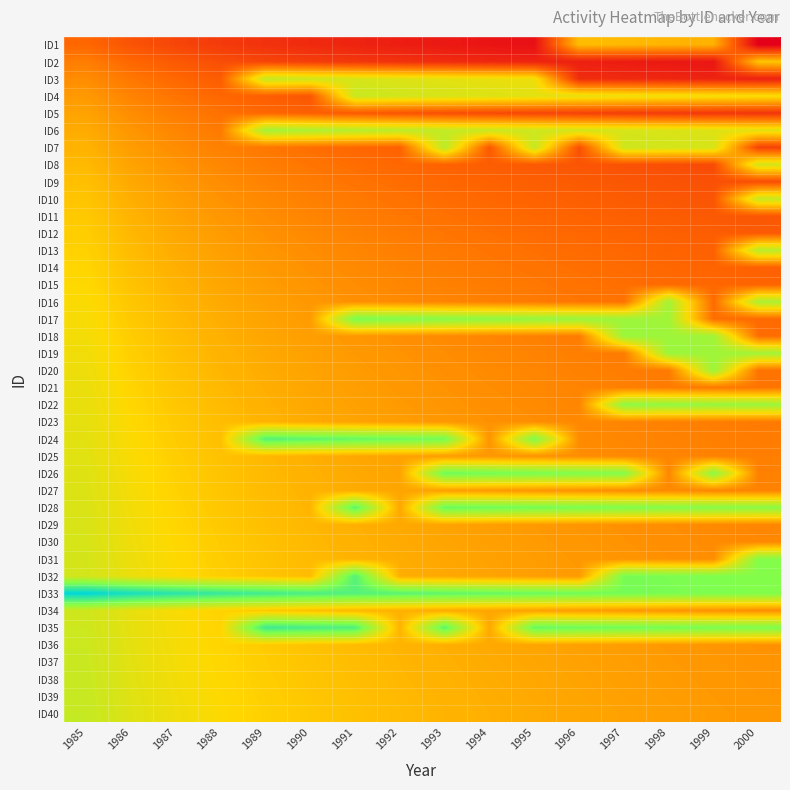

What is the greatest value displayed?

1.0